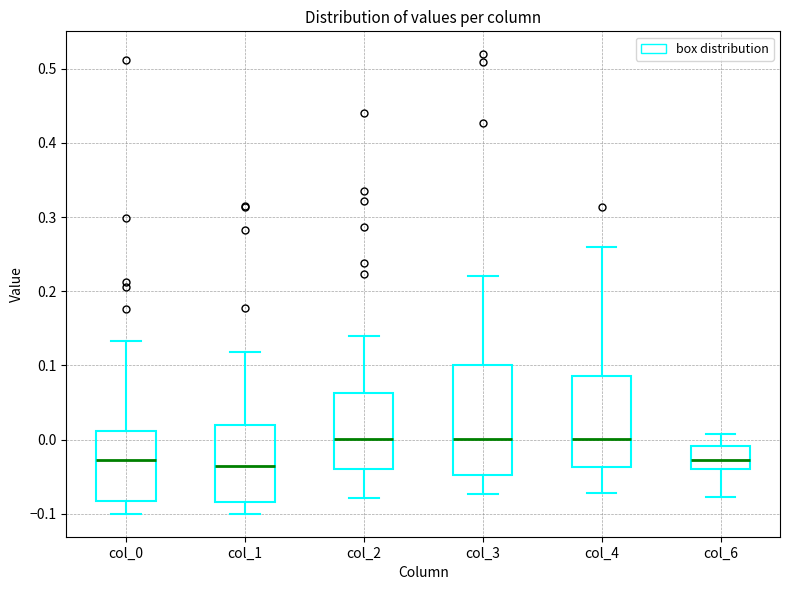

Reading left to right, transcribe this box plot: for each box, give where its median line is, the range the box spans, and where its two whiskers end, as read against the y-axis. The values are not printed on the chart, so give them approximately, as read against the axis.

col_0: median -0.03, box -0.08 to 0.01, whiskers -0.10 to 0.13
col_1: median -0.03, box -0.08 to 0.02, whiskers -0.10 to 0.12
col_2: median 0.00, box -0.04 to 0.06, whiskers -0.08 to 0.14
col_3: median 0.00, box -0.05 to 0.10, whiskers -0.07 to 0.22
col_4: median 0.00, box -0.04 to 0.09, whiskers -0.07 to 0.26
col_6: median -0.03, box -0.04 to -0.01, whiskers -0.08 to 0.01